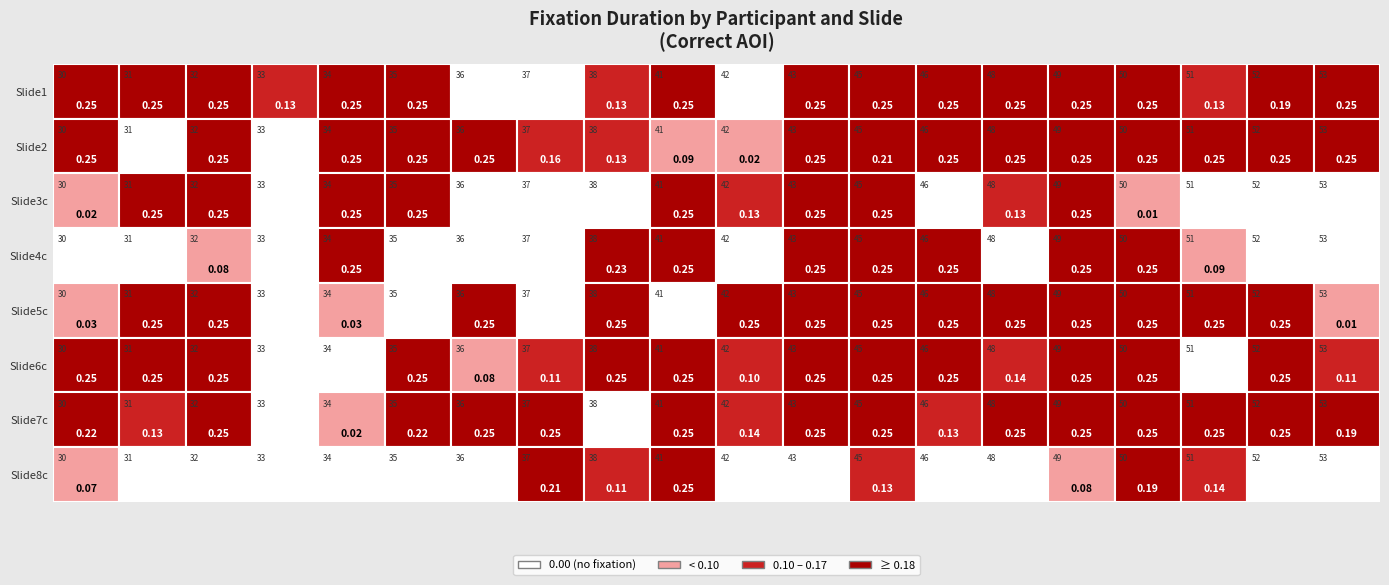

At which label does Slide3c reach its peak?

31